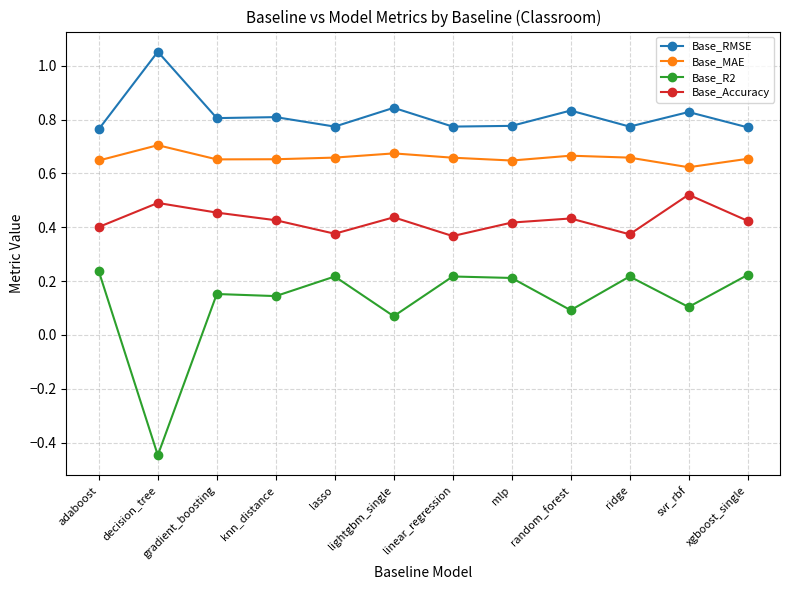

Which category has the highest value across all series?

decision_tree